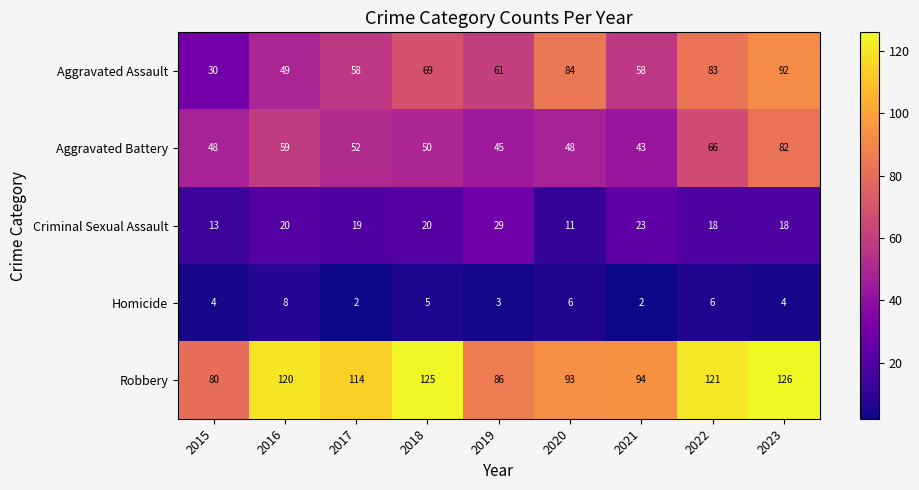

What is the approximate value of Criminal Sexual Assault at 2021, to the nearest 10?

20